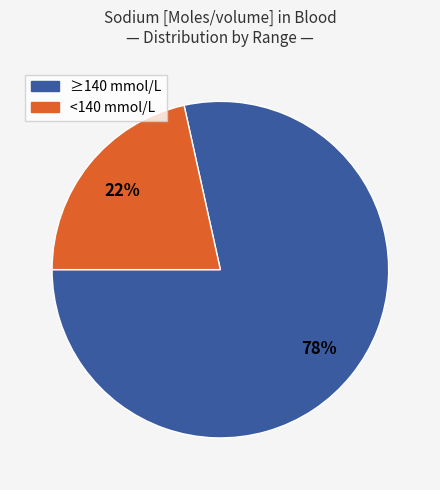

To the nearest percent, what is the average slice percentage?

50%